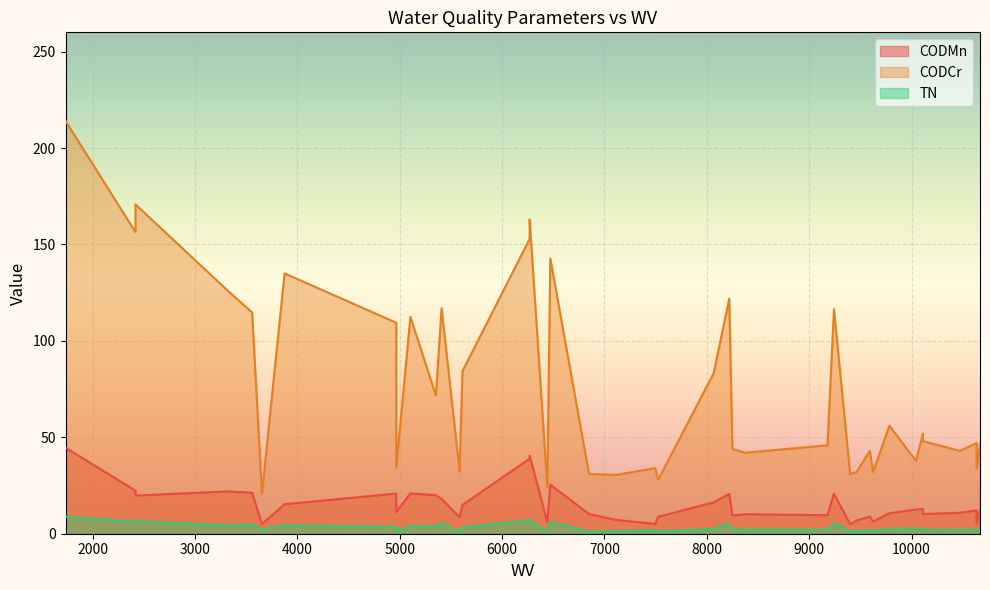

True or false: CODMn and TN cross at least once.

False